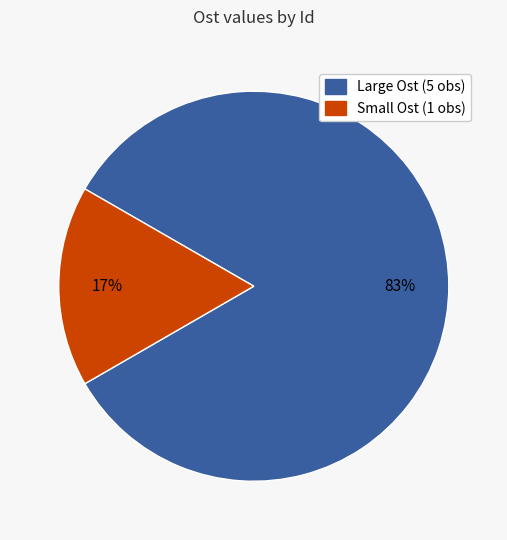

Is there a majority slice in this chart?

Yes